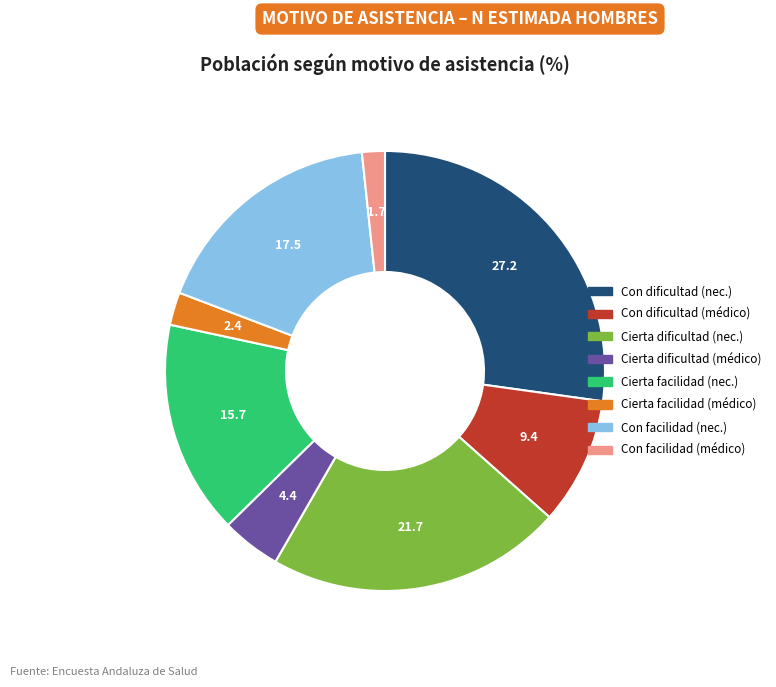

How many slices are in this pie chart?

8